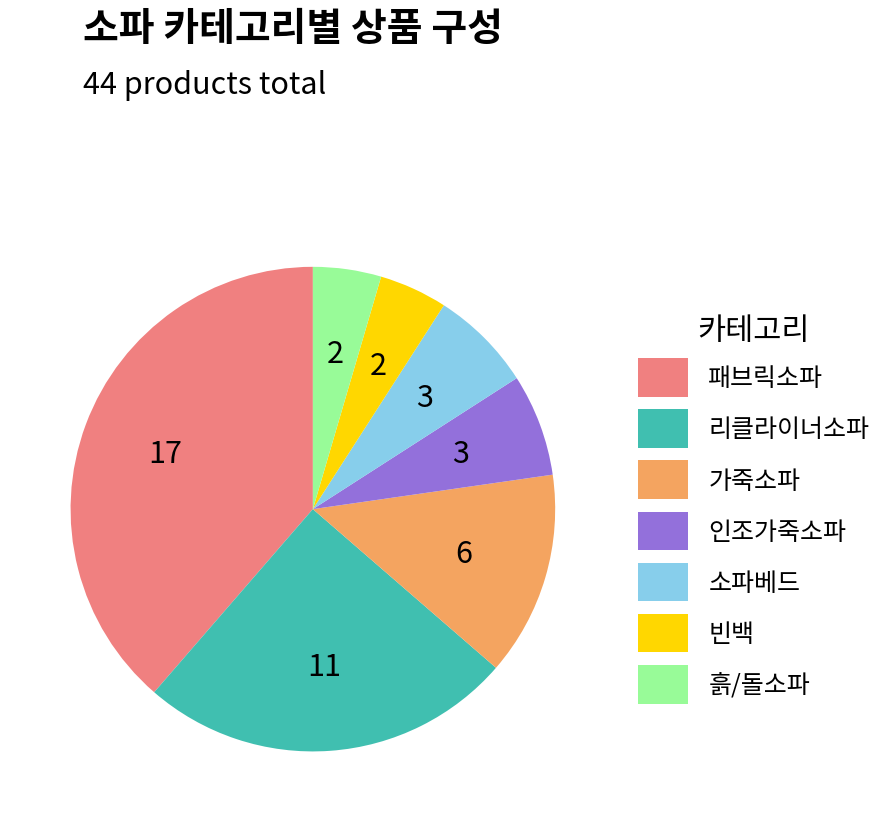

Is the sum of 인조가죽소파 and 흙/돌소파 greater than half?

No